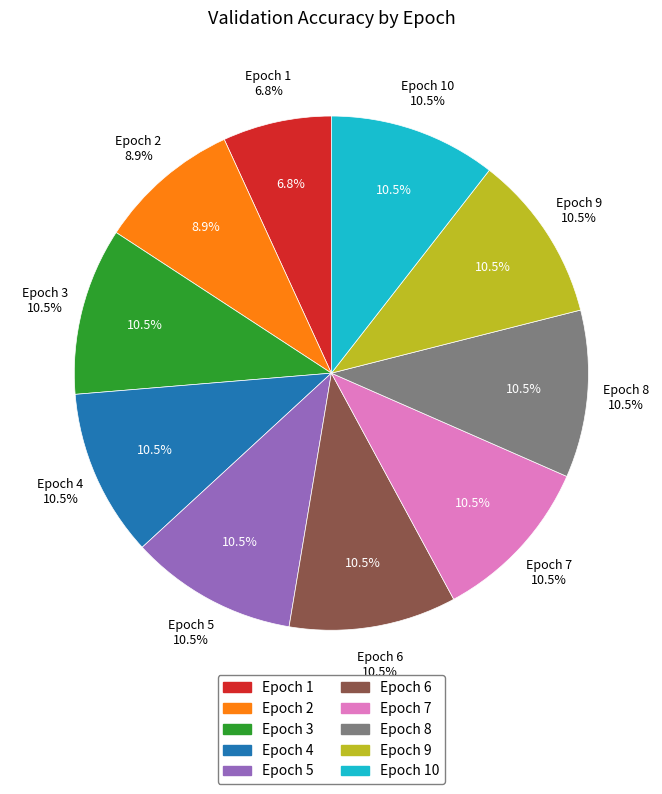

Is it true that Epoch 8 is 1% of the pie?

False